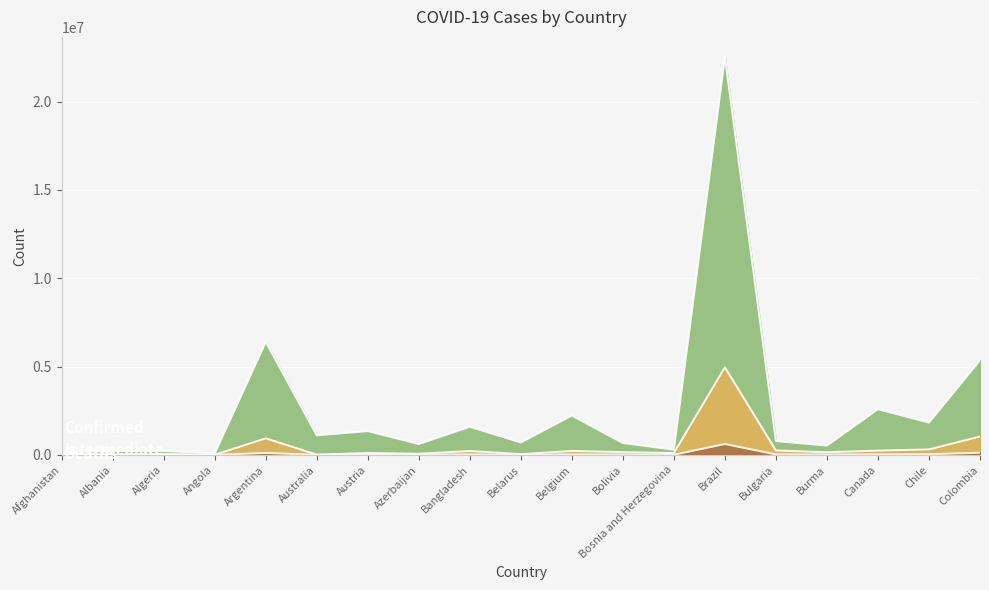

At which category is the sum across all series the highest?

Brazil